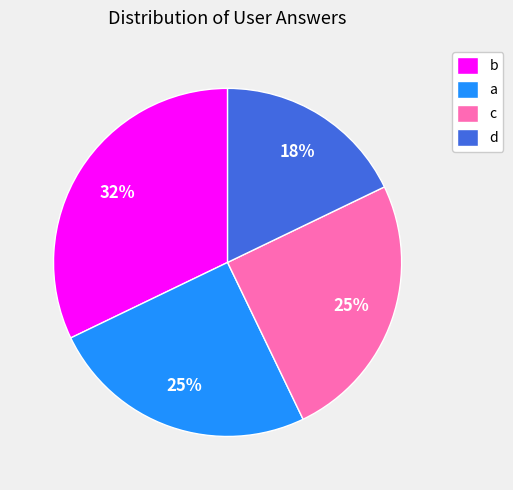

To the nearest percent, what is the difference between the b and a slice percentages?

7%